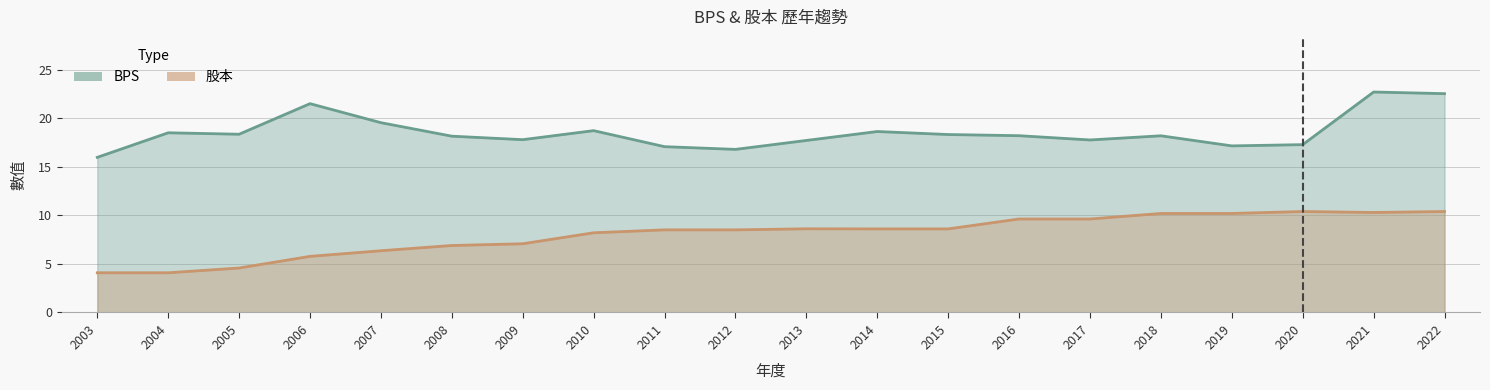

Which series has the largest total across all categories?

BPS